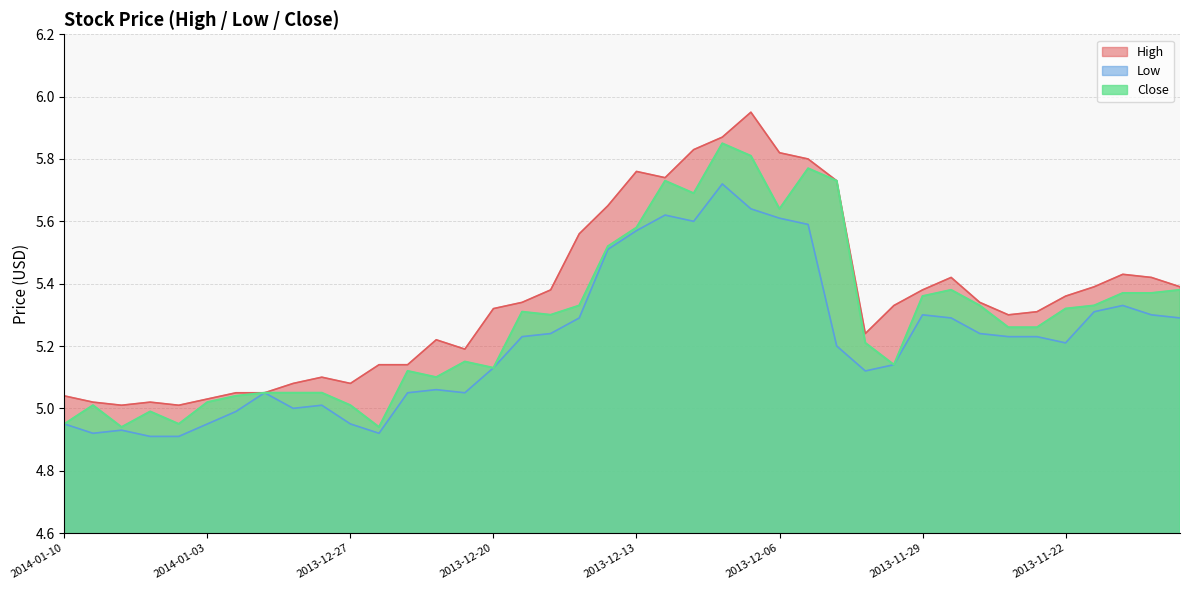

What is the average value of the Low series?

5.2